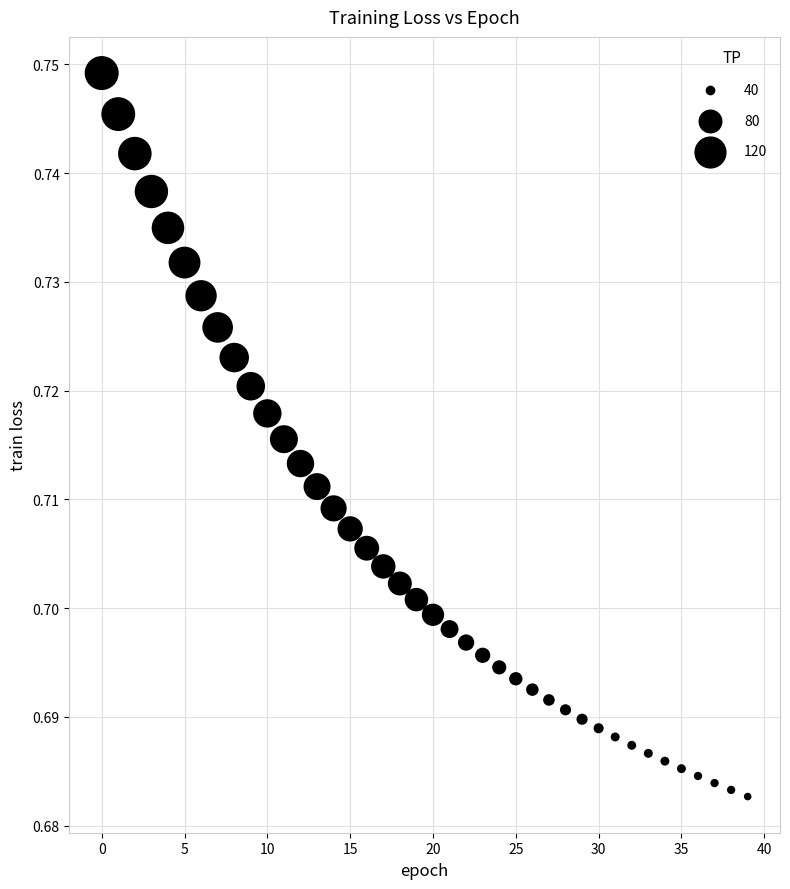

How many data points are displayed?

40